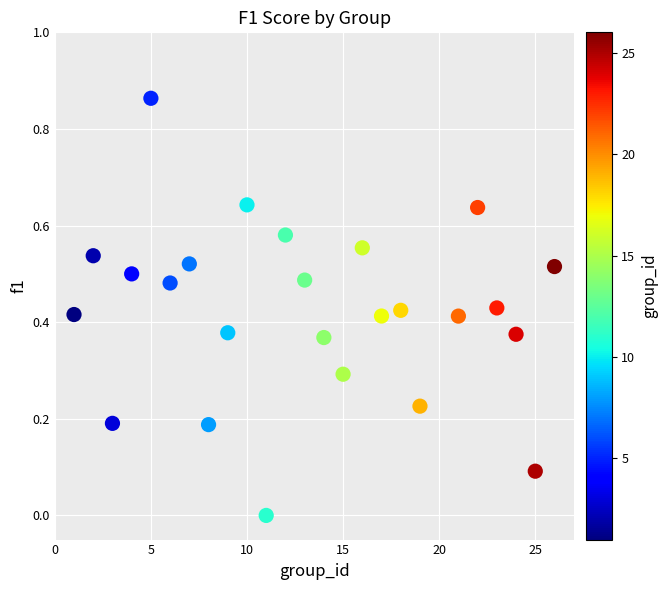

What is the range of X values (max minus min)?

25.0